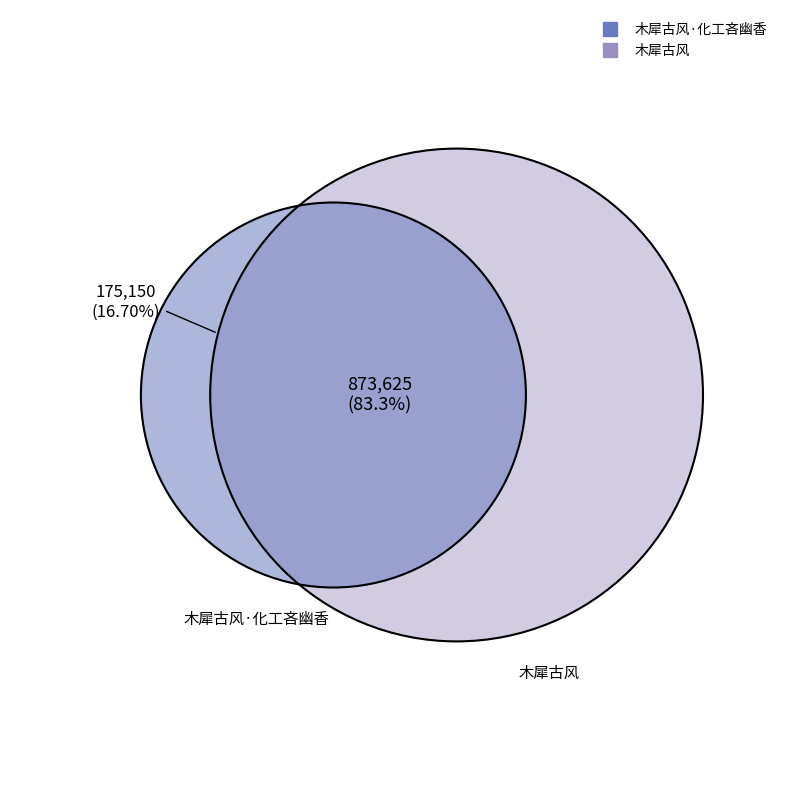

Between 木犀古风 and 木犀古风·化工吝幽香, which is larger?

木犀古风